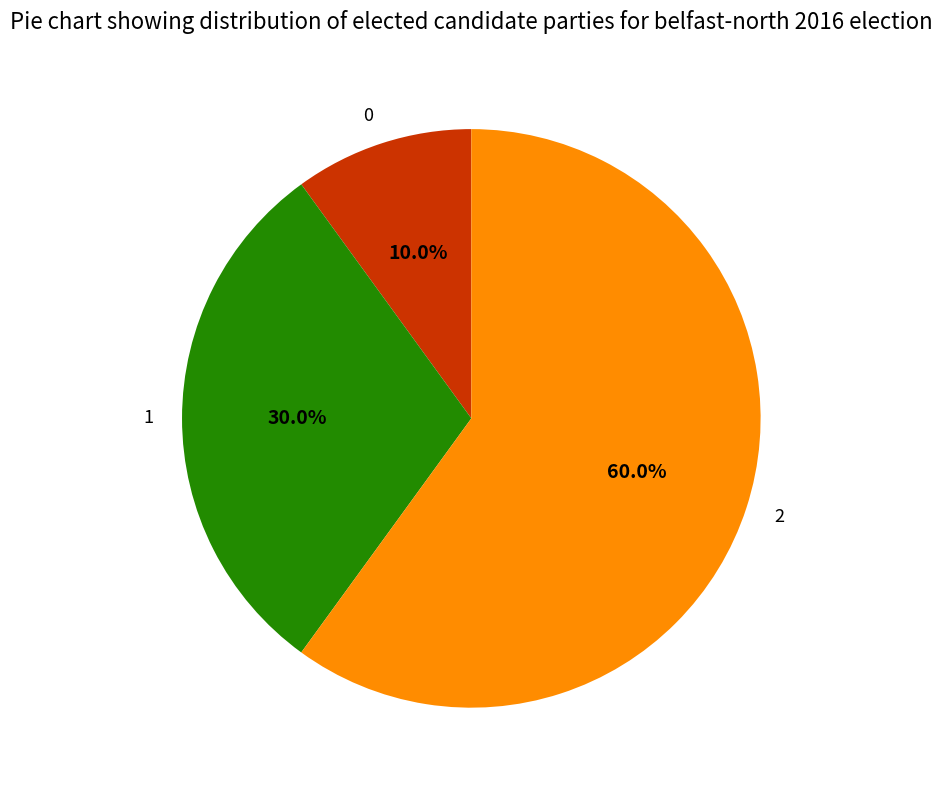

How many slices are in this pie chart?

3